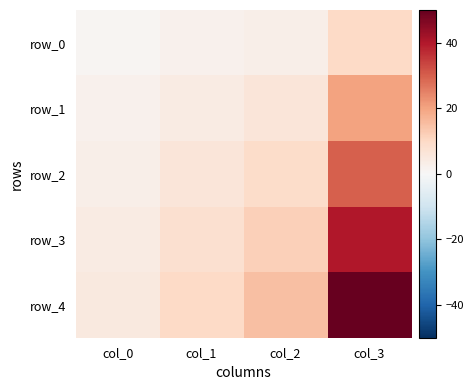

What is the difference between the highest and lowest values at col_3?

40